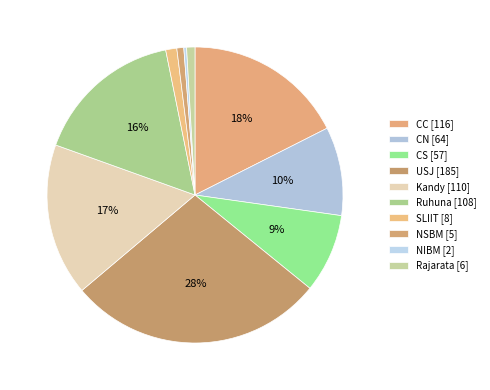

Between NSBM and Kandy, which is larger?

Kandy